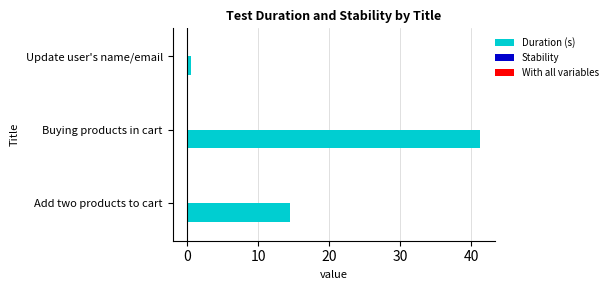

Is it true that Duration (s) equals 41.3 at Buying products in cart?

True